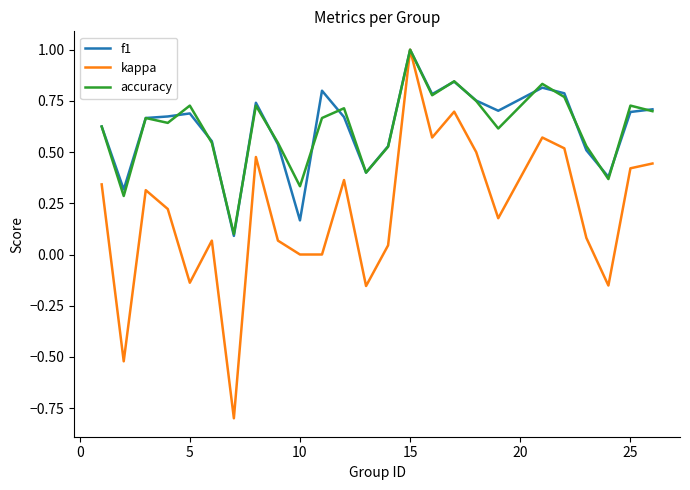

What is the maximum value for accuracy?

1.0